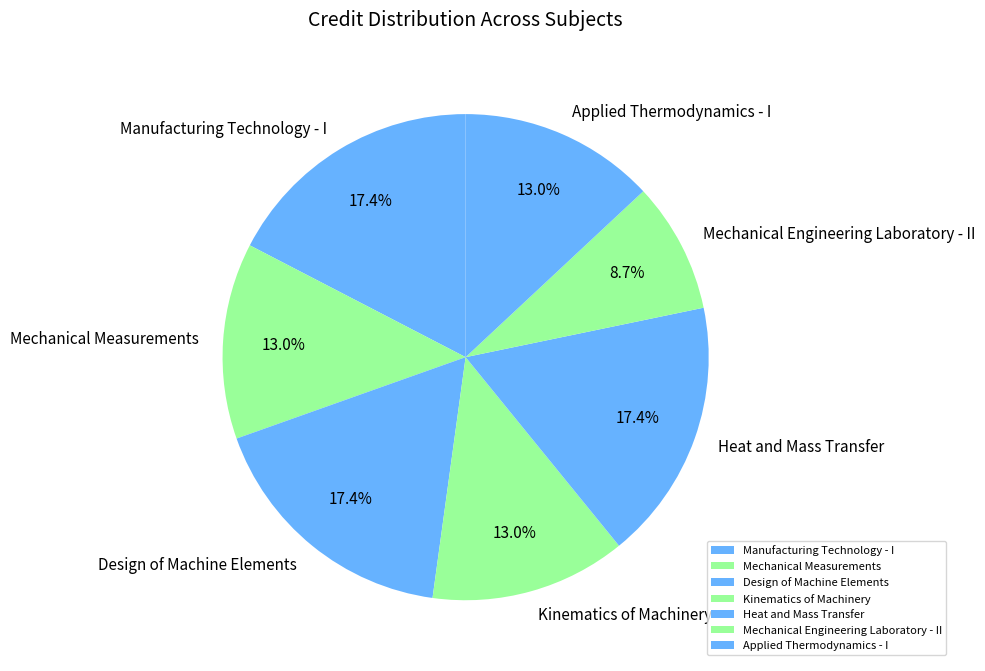

What percentage is the Design of Machine Elements slice, to the nearest percent?

17%